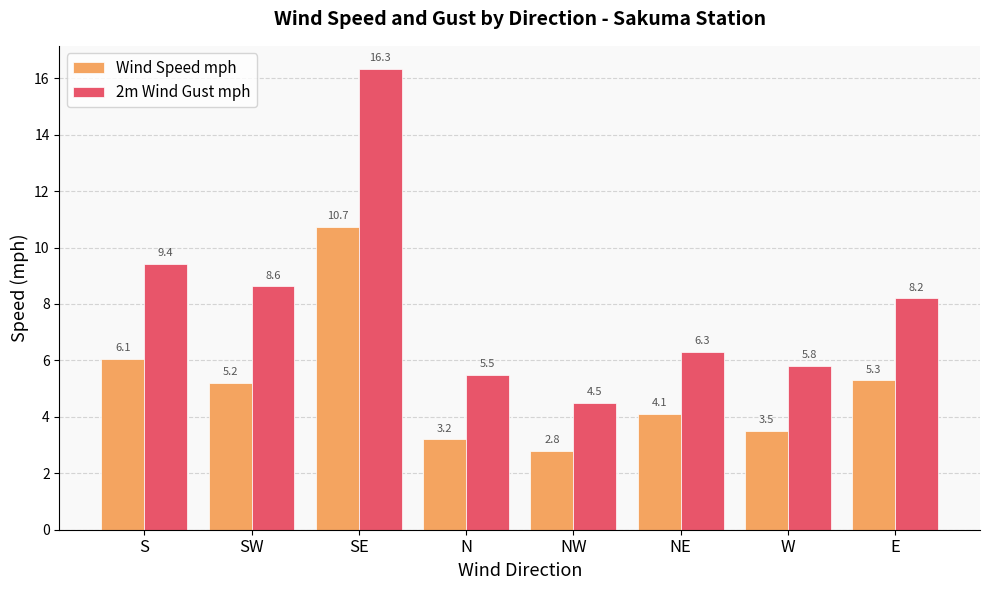

Is it true that 2m Wind Gust mph equals 5.5 at N?

True